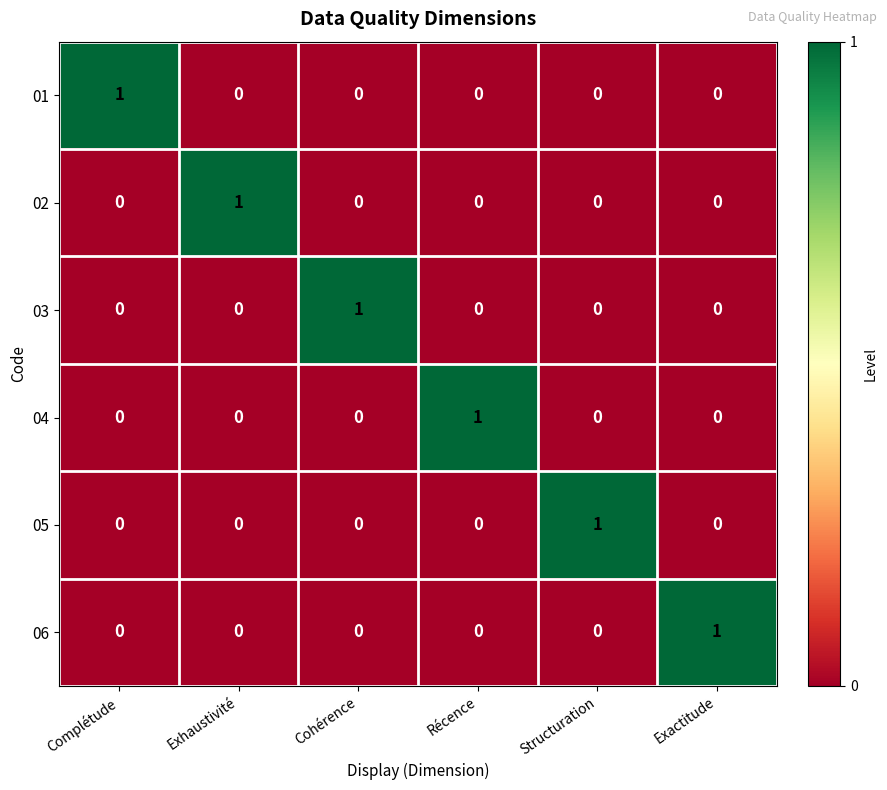

Is it true that 05 equals 1 at Exactitude?

False